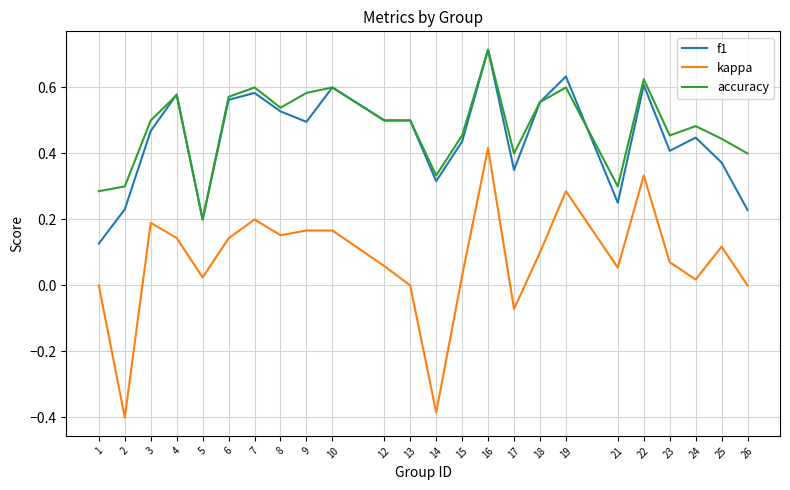

Which category has the highest value in the accuracy series?

16